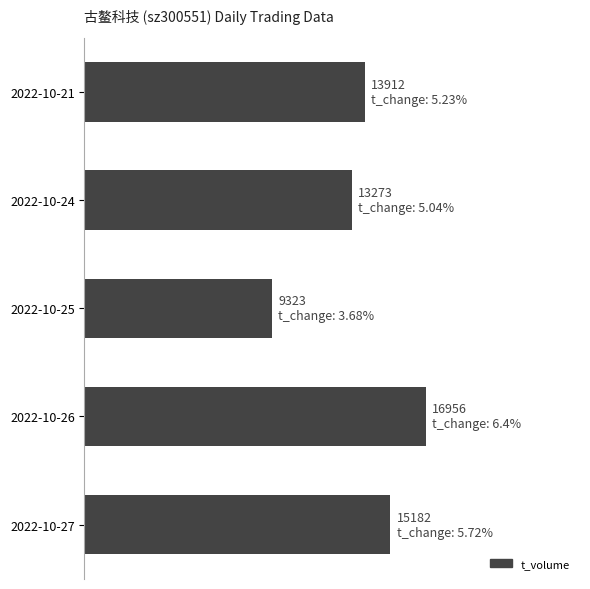

Which label corresponds to the smallest value in the chart?

2022-10-25